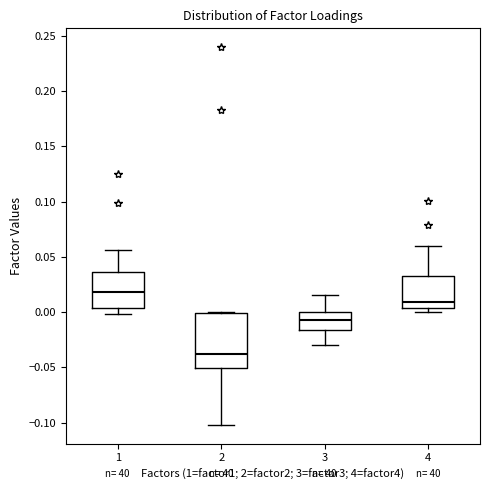

Which box is the tallest, from its lower edge to its upper edge?

2